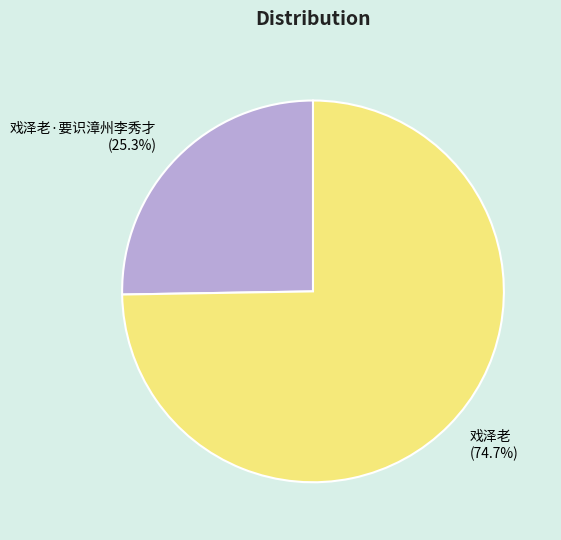

How many slices are in this pie chart?

2